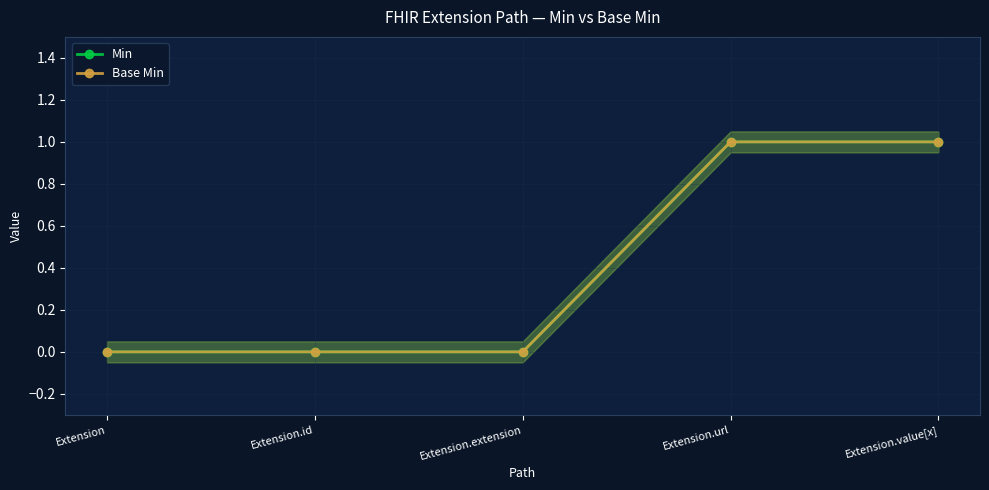

At which label is Base Min closest to 0?

Extension